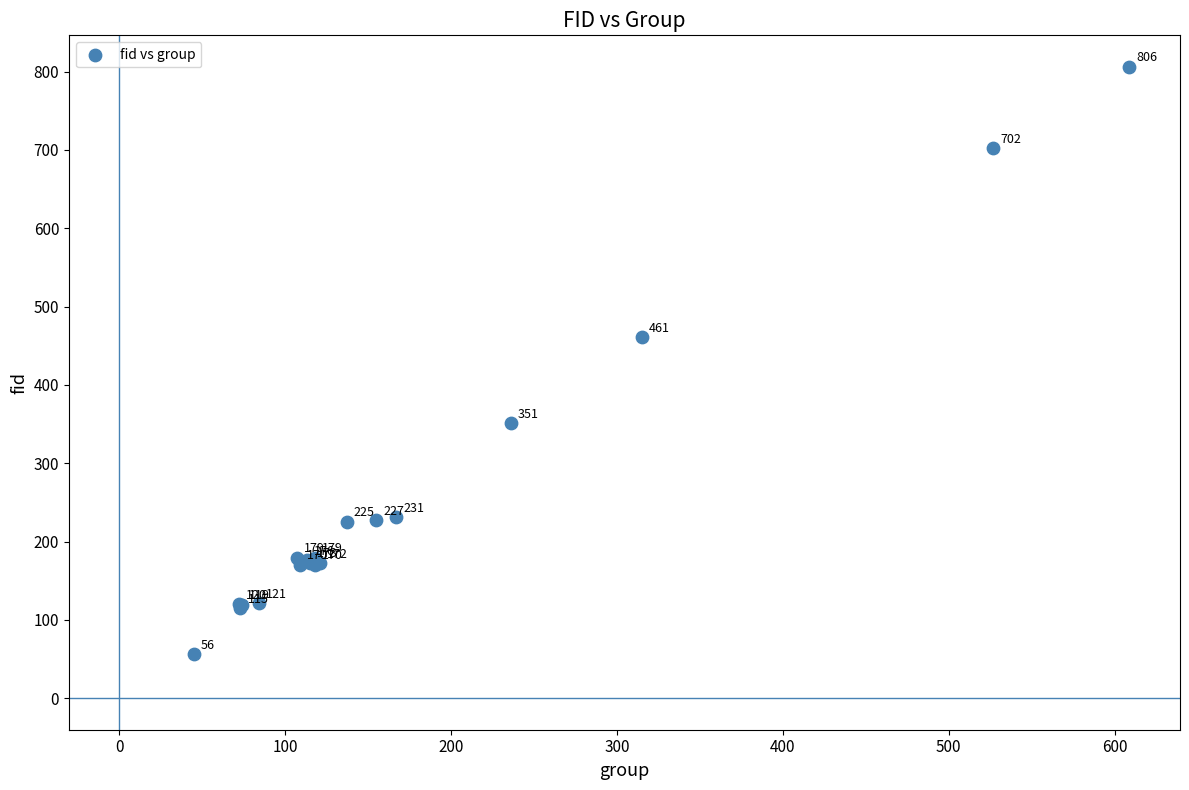

What Y value in the scatter plot is closest to 431?

461